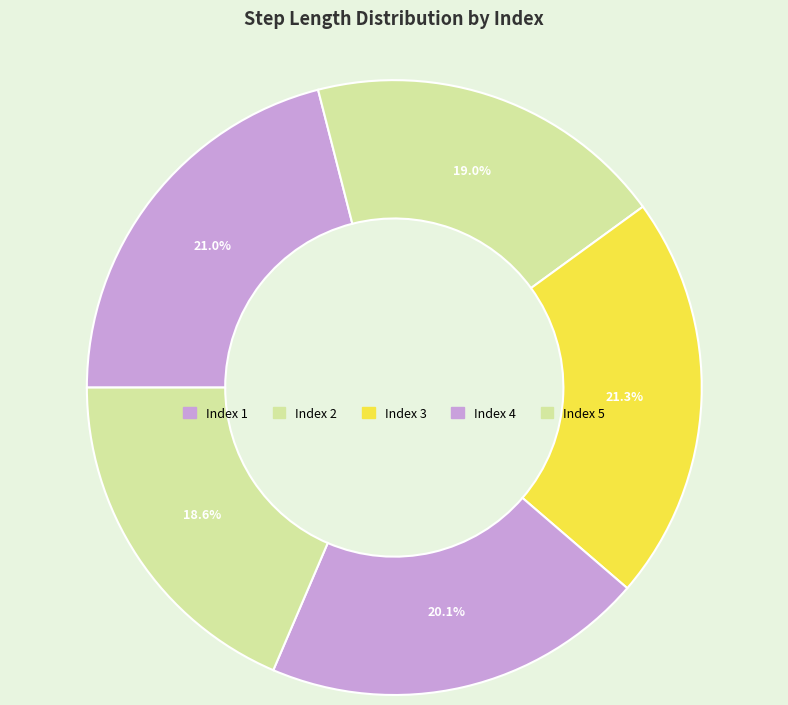

Which category has the smallest portion of the pie?

5